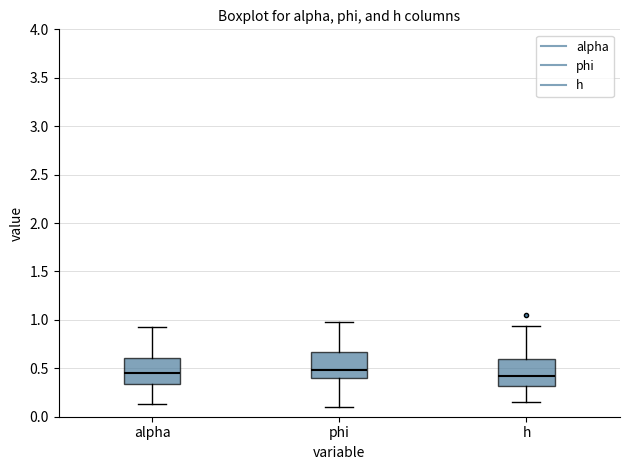

Where does the median line of the box for phi sit on the y-axis? The values are not printed on the chart, so give them approximately, as read against the axis.

0.50